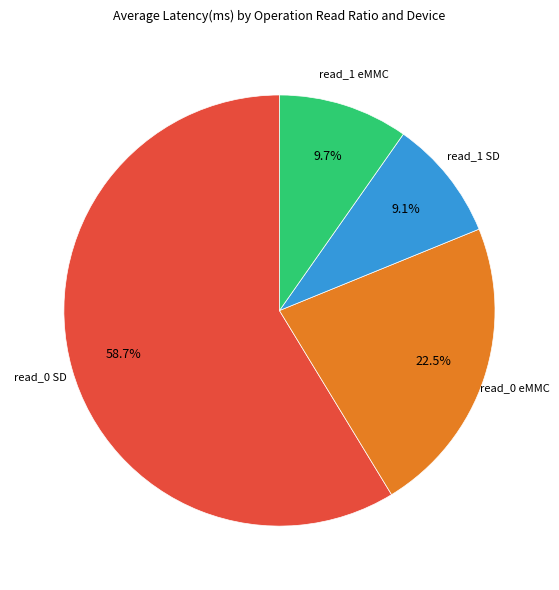

Does any single category account for the majority?

Yes